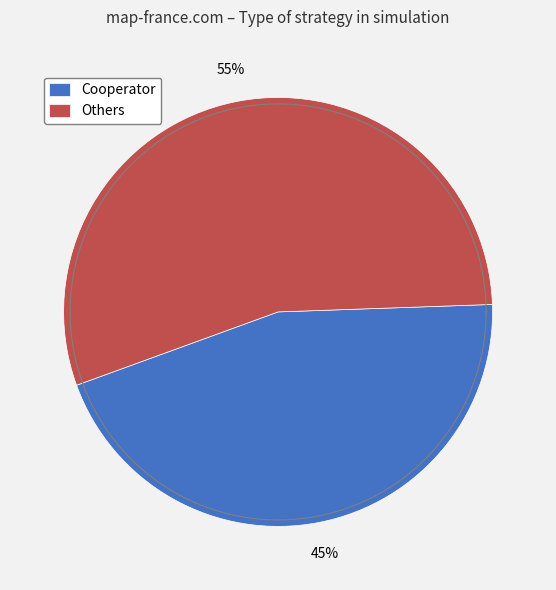

Does GTFT: 0.33 represent more than half of the total?

No